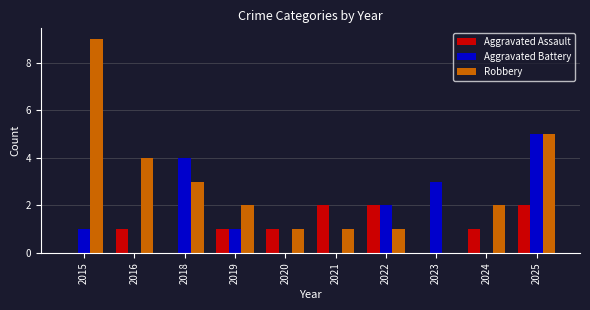

At which label does Robbery first exceed 2?

2015